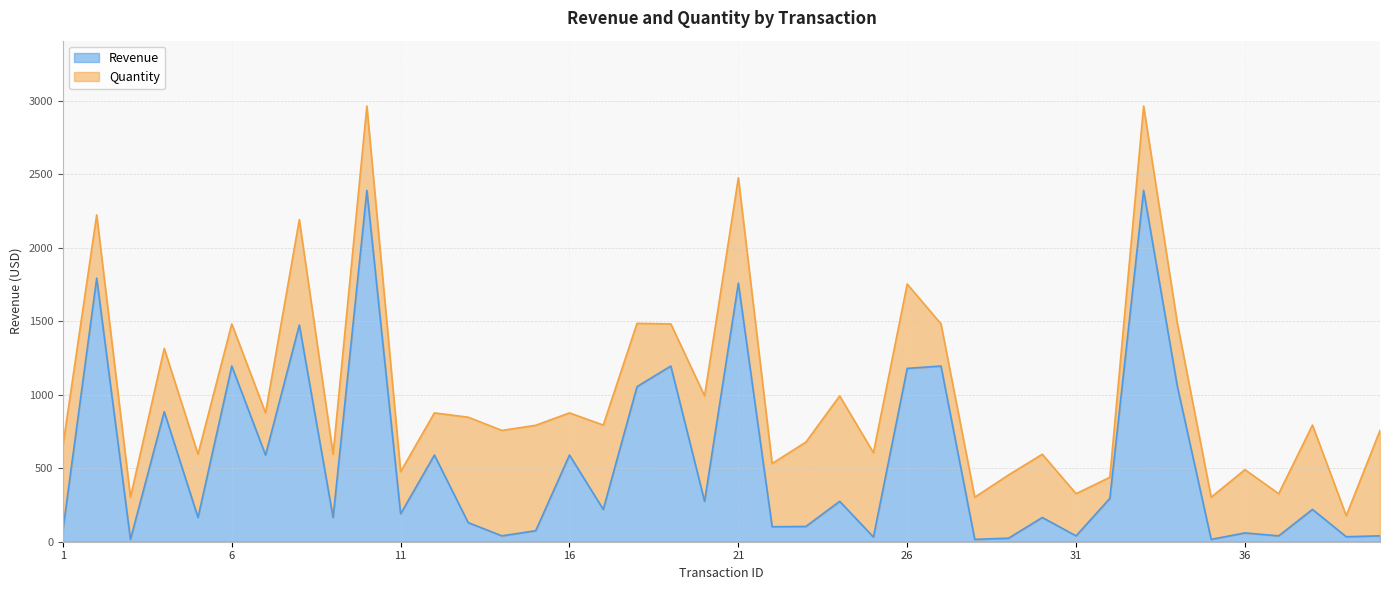

What is the maximum value shown in the chart?

2392